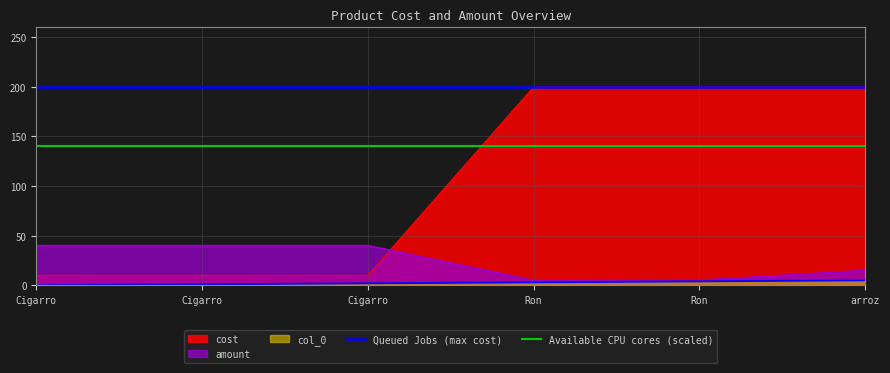

Is it true that Queued Jobs (max cost) equals 81 at Cigarro?

False